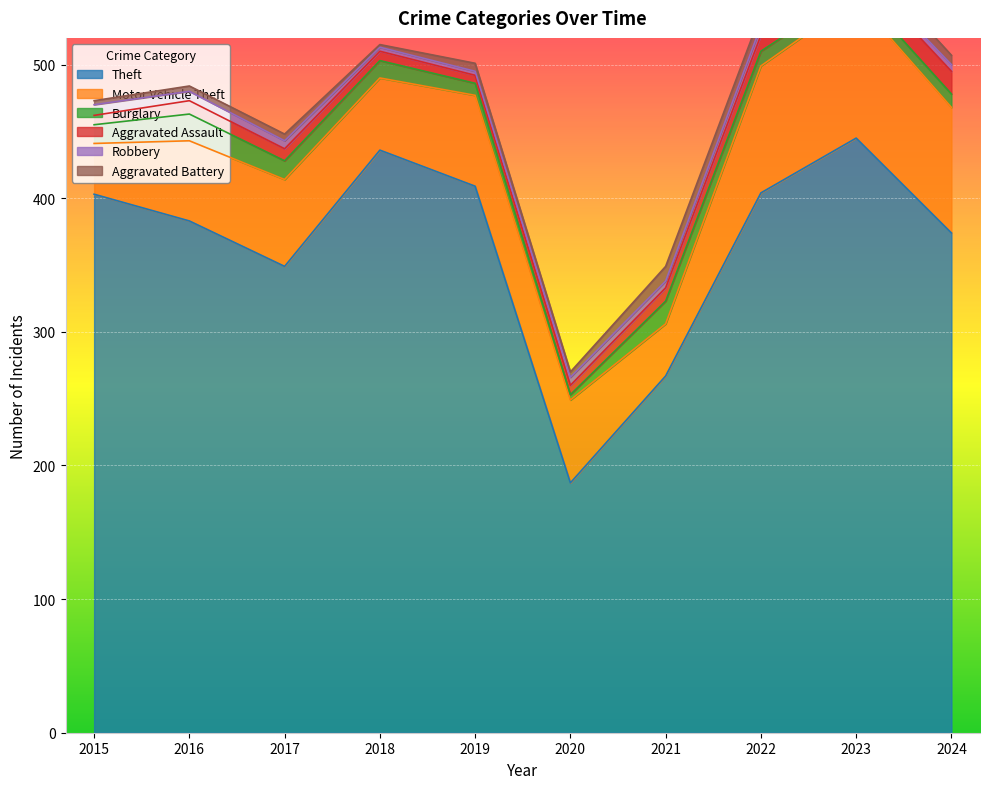

Is the value of Aggravated Assault at 2018 greater than the value of Motor Vehicle Theft at 2021?

No